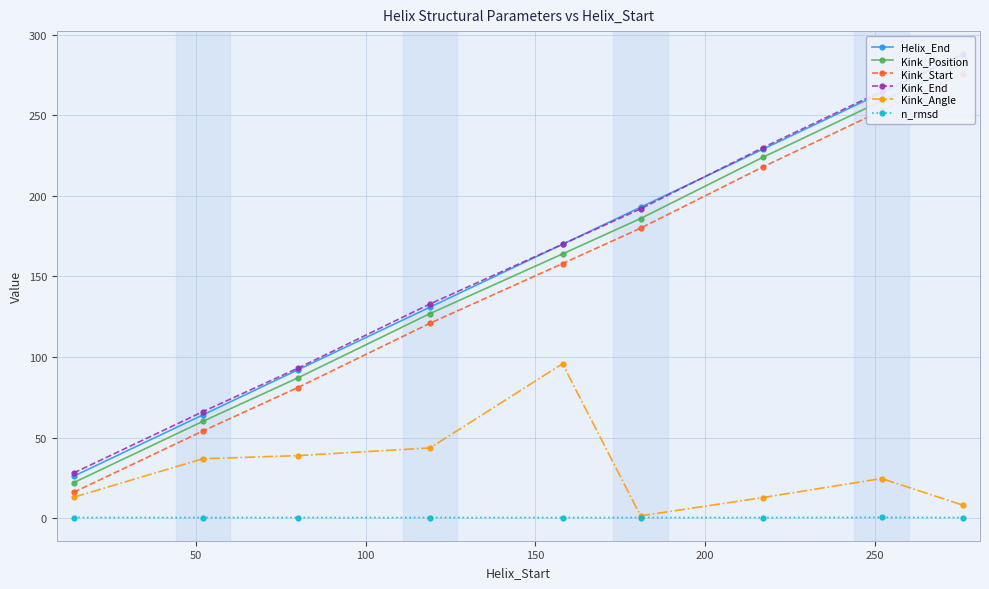

True or false: Kink_Start and Kink_End cross at least once.

False